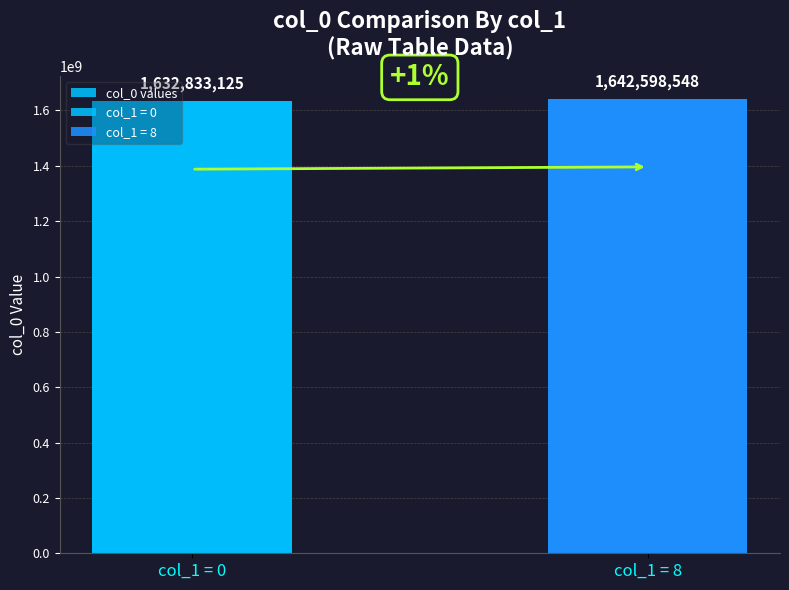

True or false: the data shows 2422780309 at col_1 = 0.

False